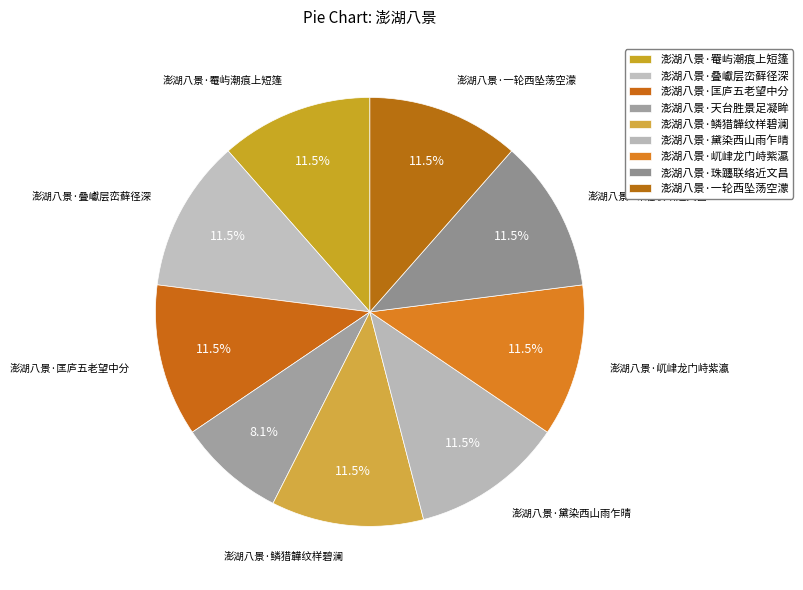

How many slices are in this pie chart?

9